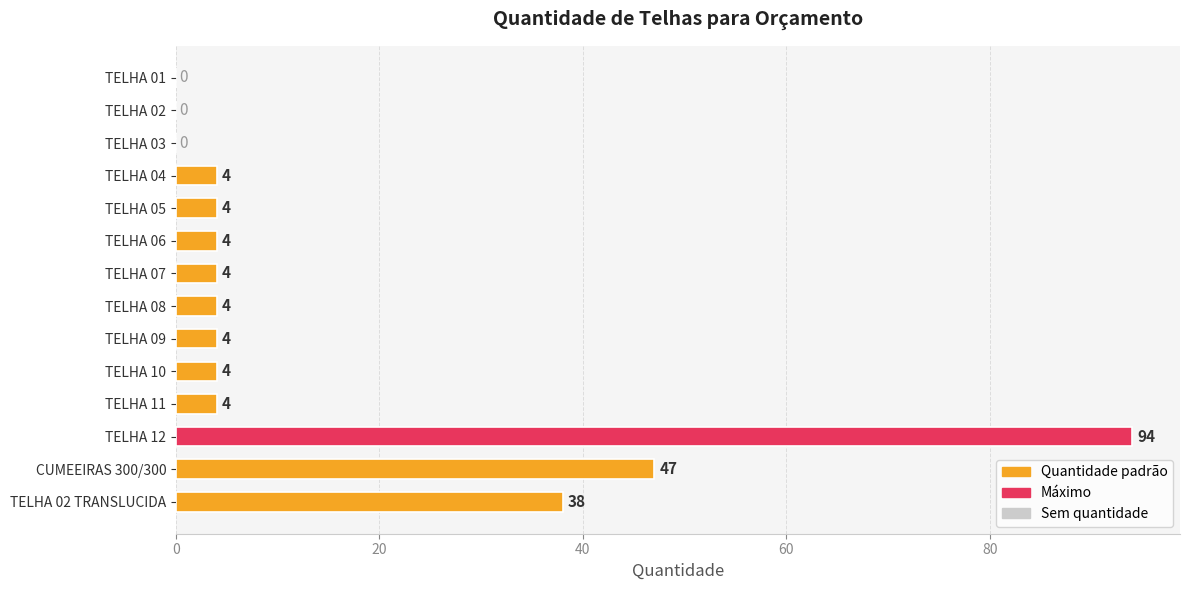

What is the average value?

15